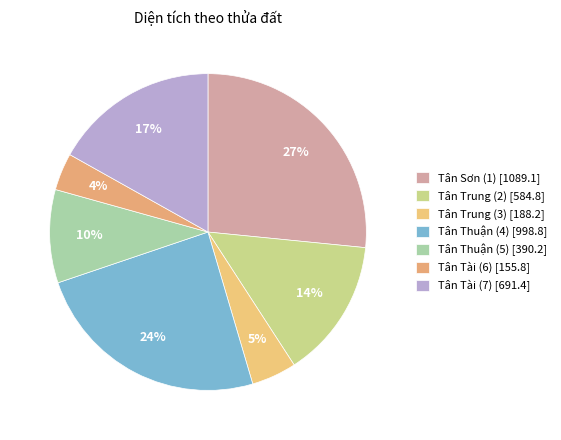

To the nearest percent, what is the average slice percentage?

14%